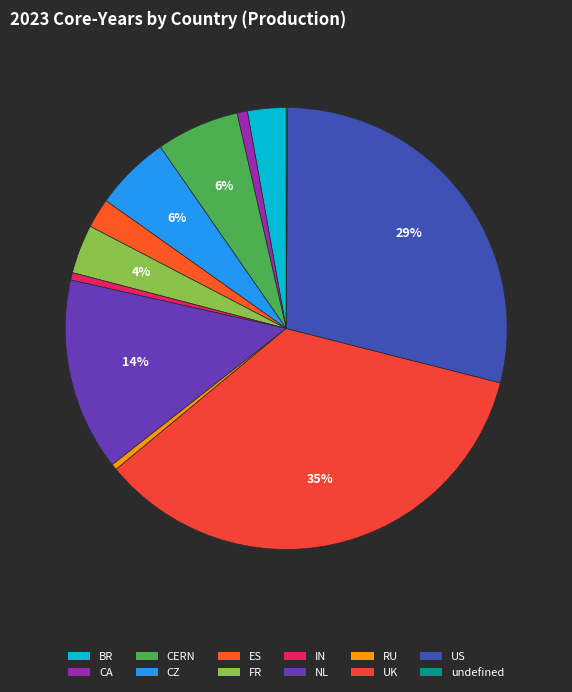

Count the number of slices in the pie.

12